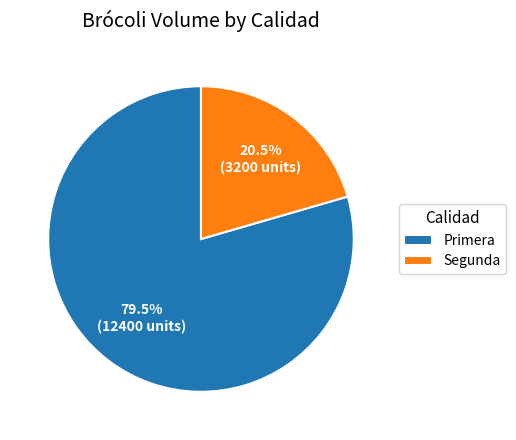

The Primera slice represents 90% of the pie. True or false?

False